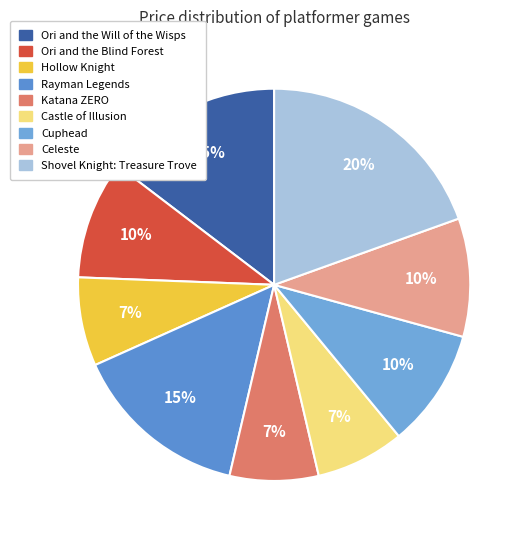

To the nearest percent, what percentage of the pie is Cuphead?

10%